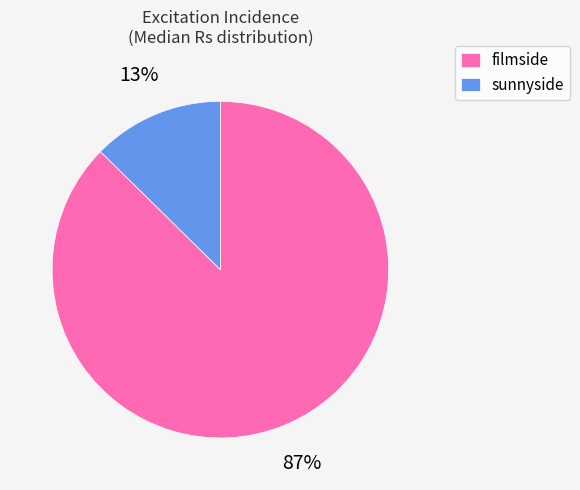

The sunnyside slice represents 13% of the pie. True or false?

True